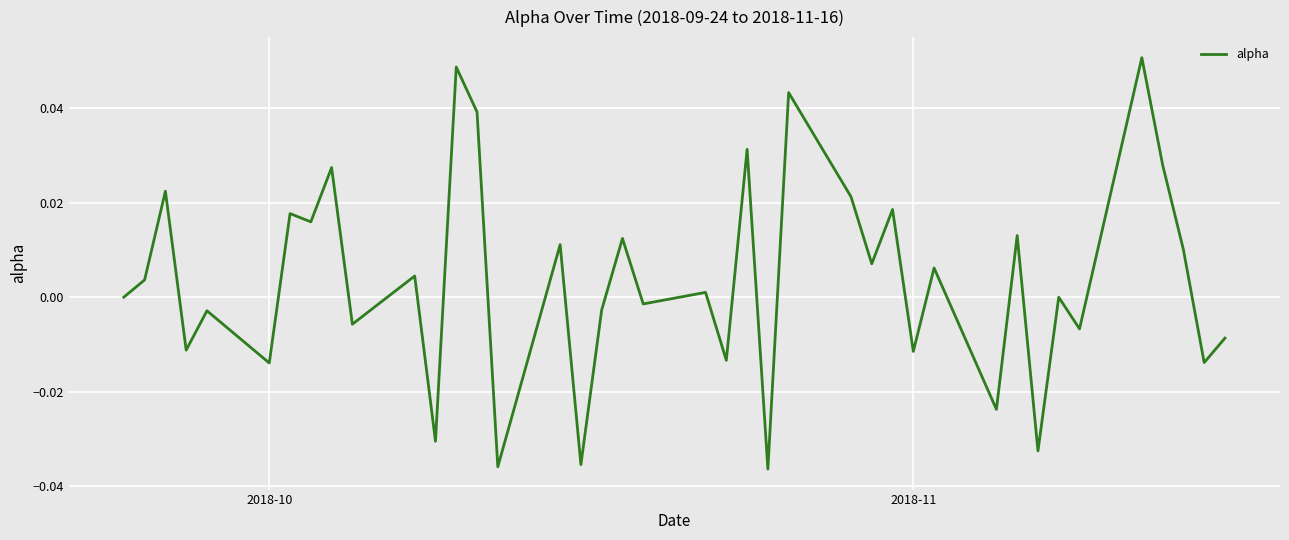

How many lines are shown in the chart?

1